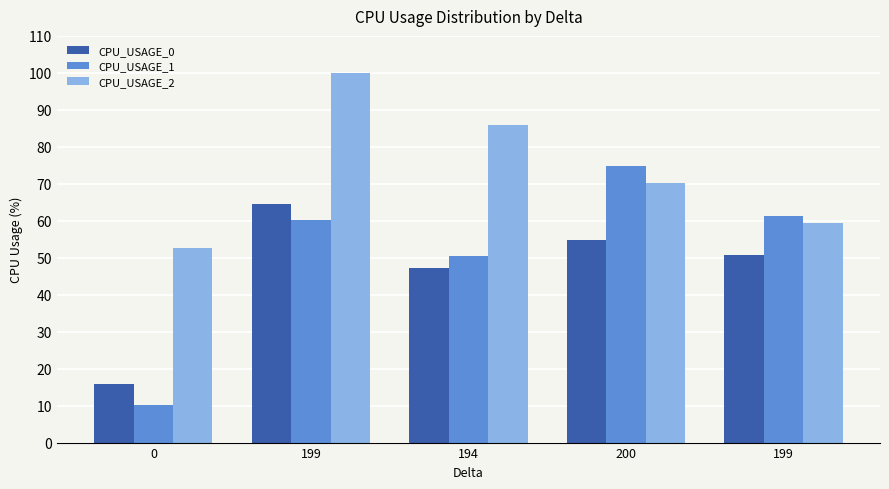

Reading left to right, transcribe all the data shown in this chart.

CPU_USAGE_0: 0=16.0	199=64.5	194=47.3	200=54.8	199=50.7
CPU_USAGE_1: 0=10.1	199=60.2	194=50.5	200=74.7	199=61.4
CPU_USAGE_2: 0=52.5	199=100.0	194=85.8	200=70.2	199=59.4